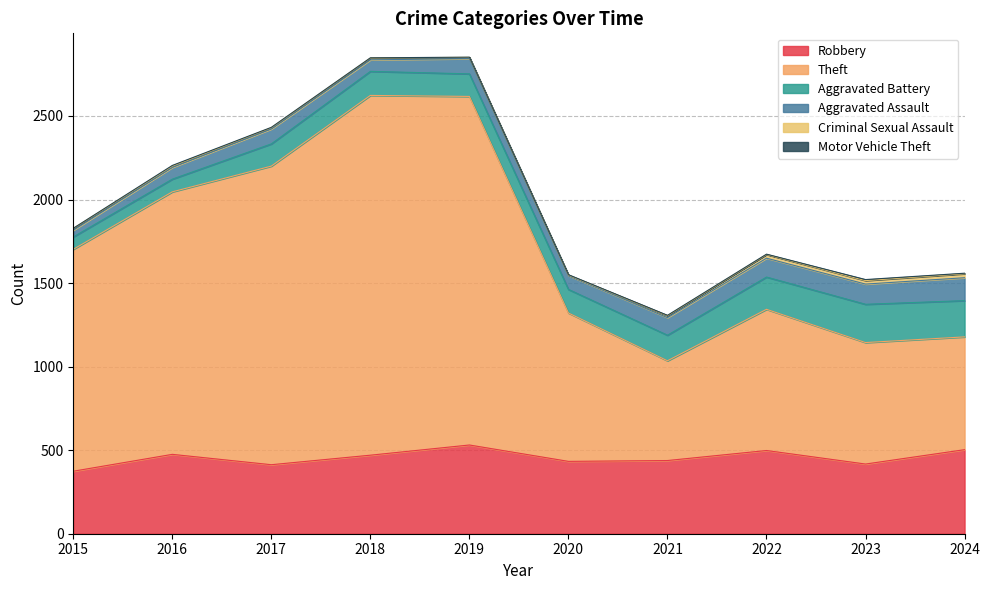

The value of Criminal Sexual Assault at 2016 is 8. True or false?

True